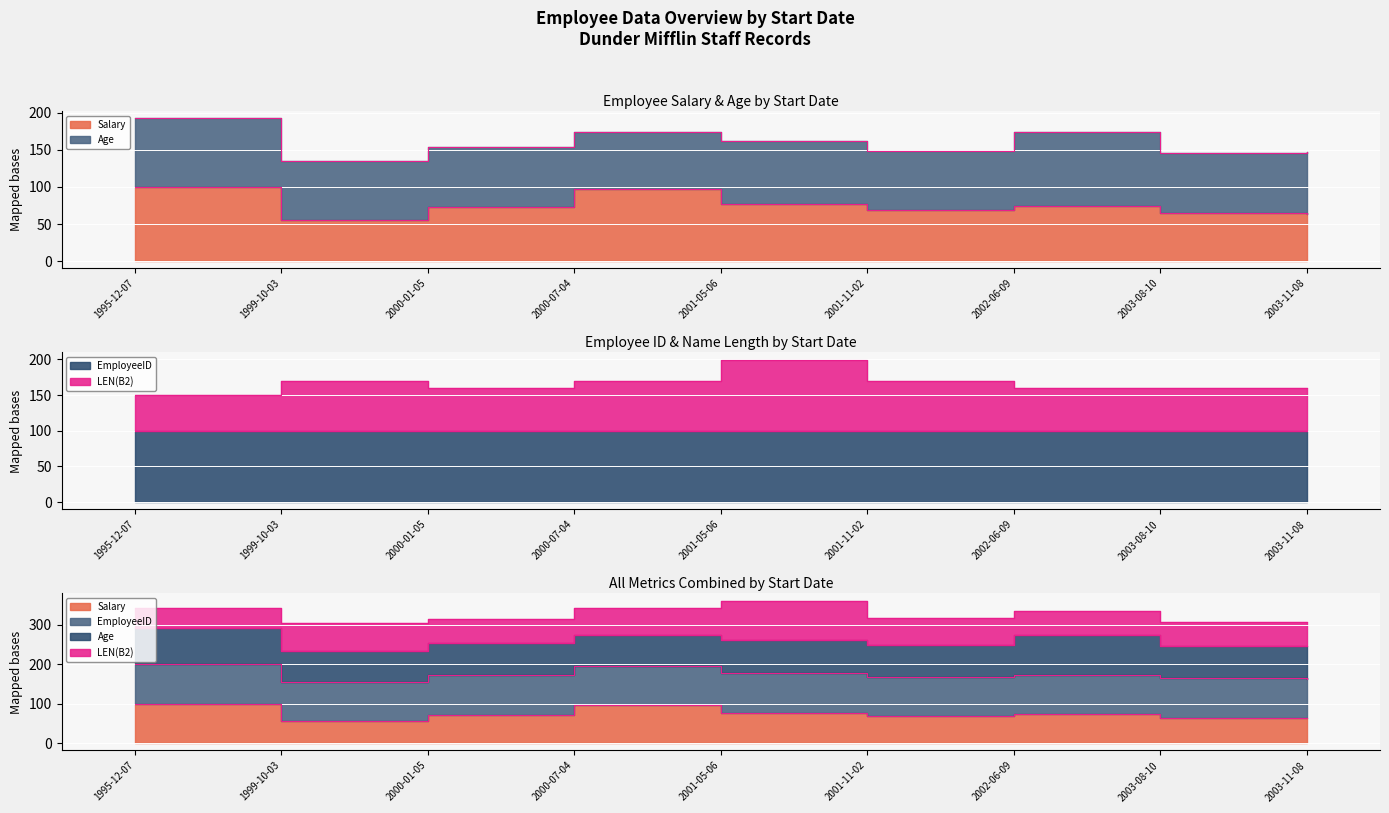

What is the sum of all Salary values?

672.3